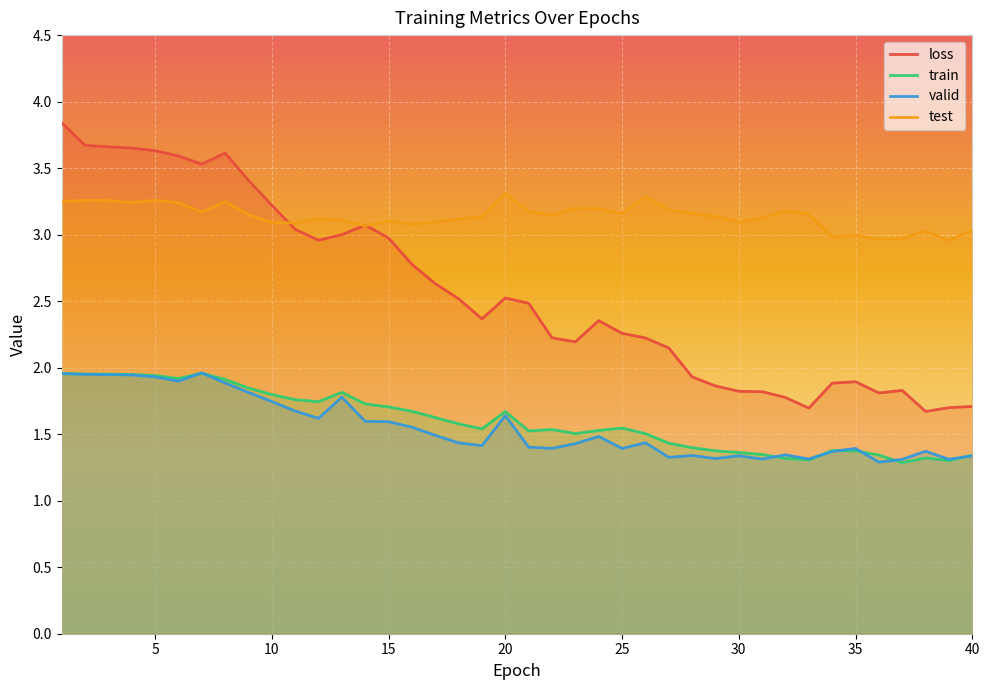

What is the value of the valid point at the 27th from the left?

1.3